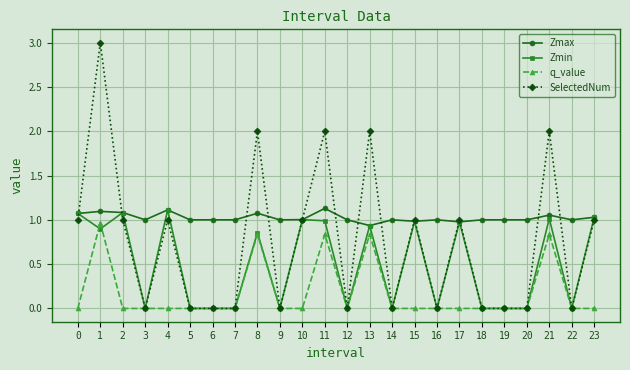

Which series has the widest spread of values?

SelectedNum